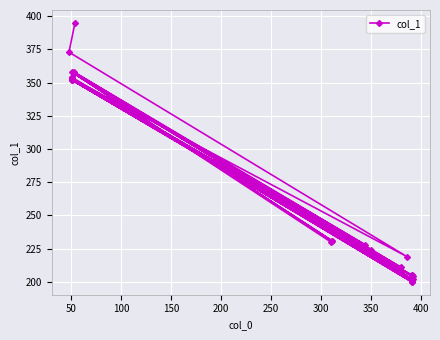

How many data points are less than 231?

19